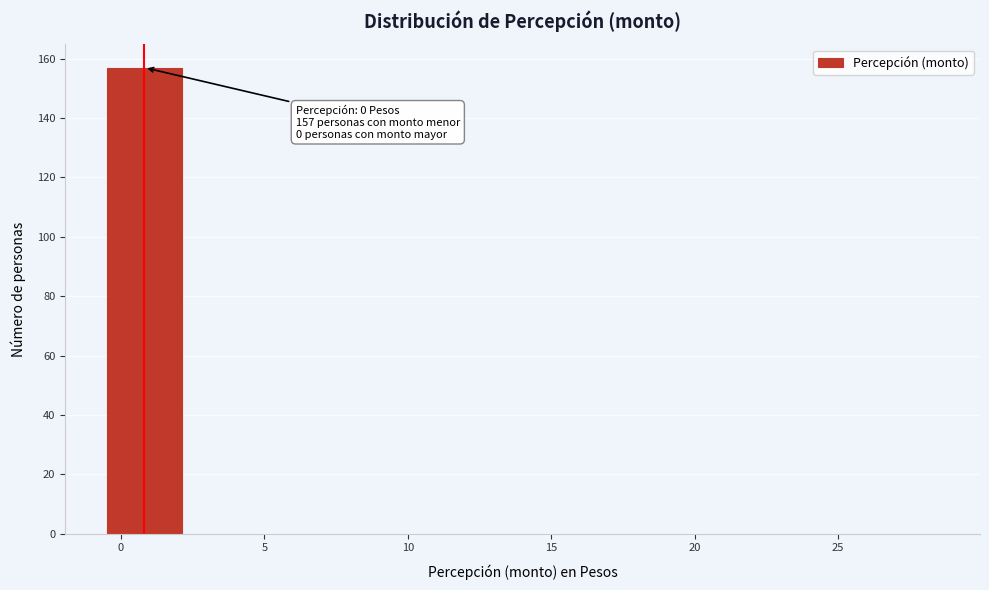

Which range on the x-axis has the tallest bar?

-0.5 to 2.0